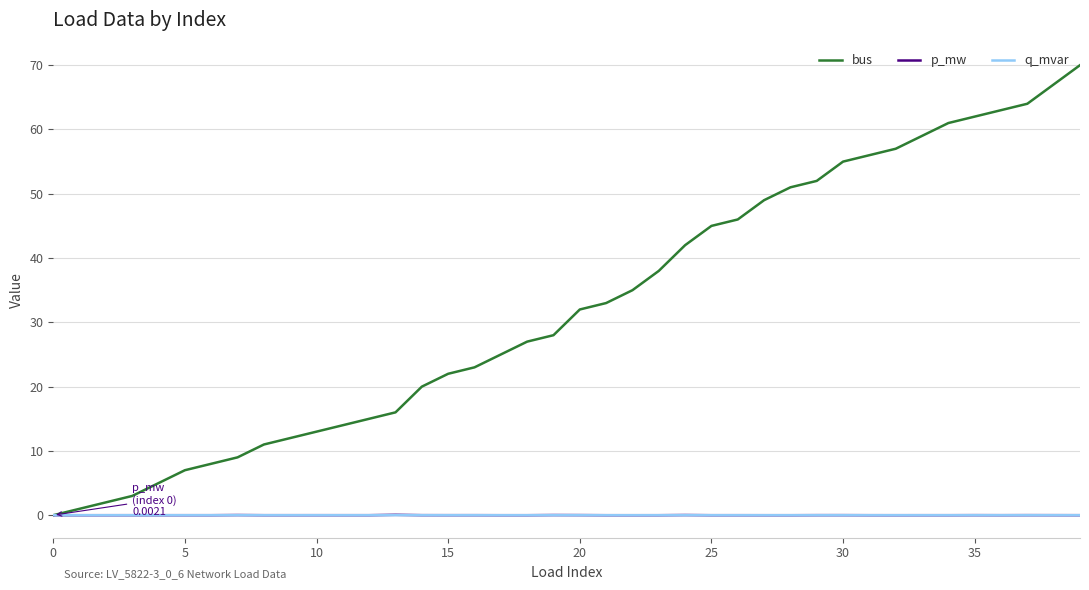

Which series has the largest range (max minus min)?

bus